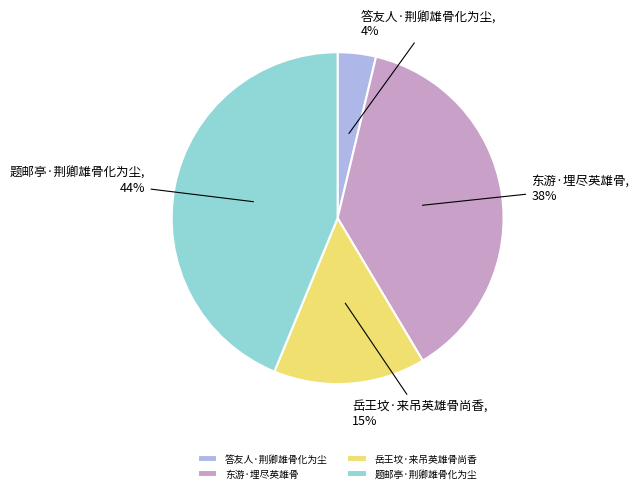

How many segments does this pie chart have?

4